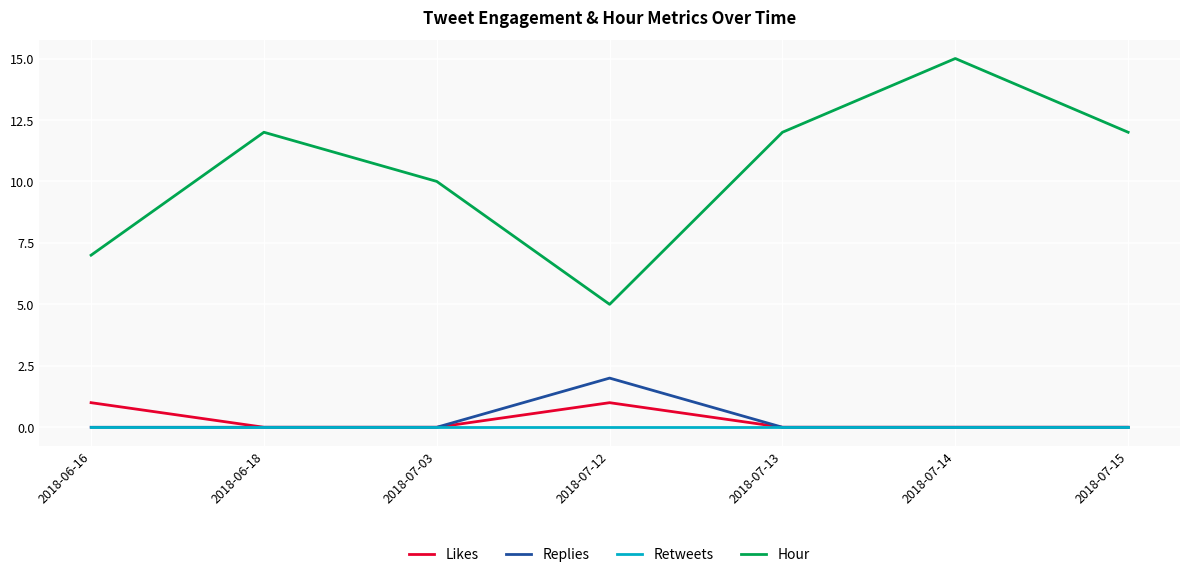

What is the spread (max minus min) of values at 2018-07-12?

5